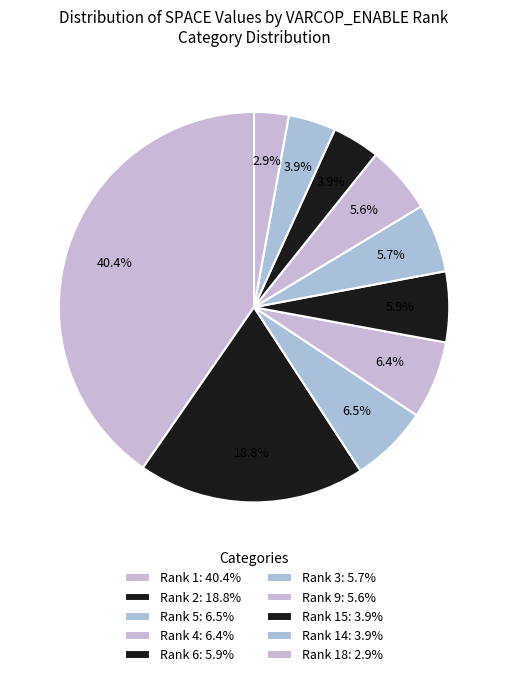

Count the number of slices in the pie.

10